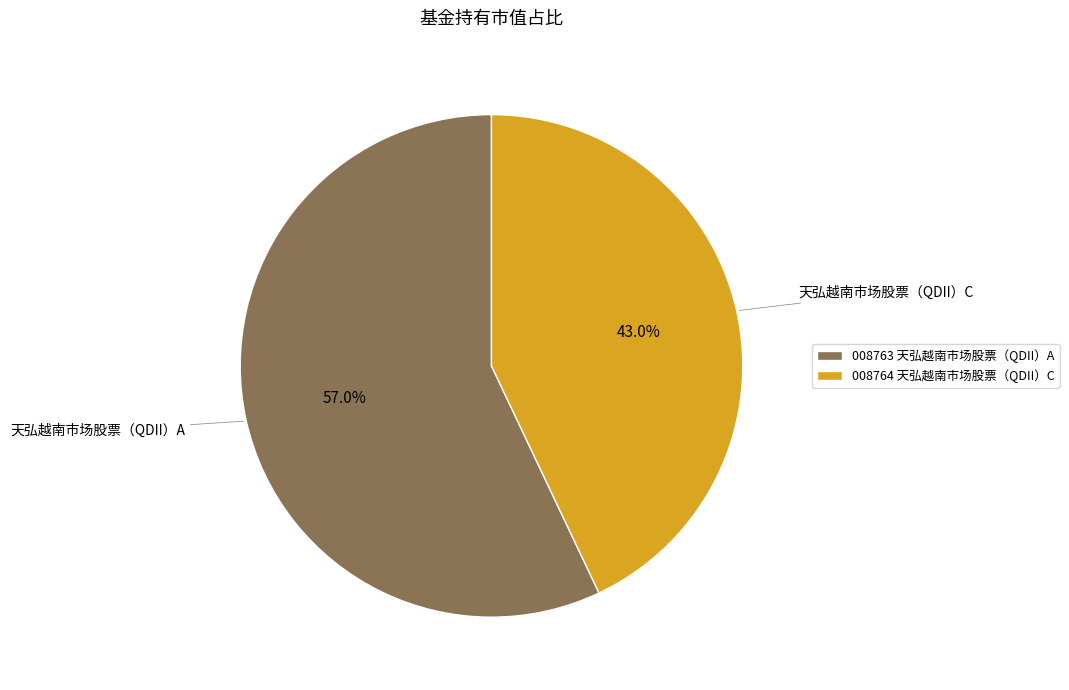

Which slice is the largest?

008763 天弘越南市场股票（QDII）A